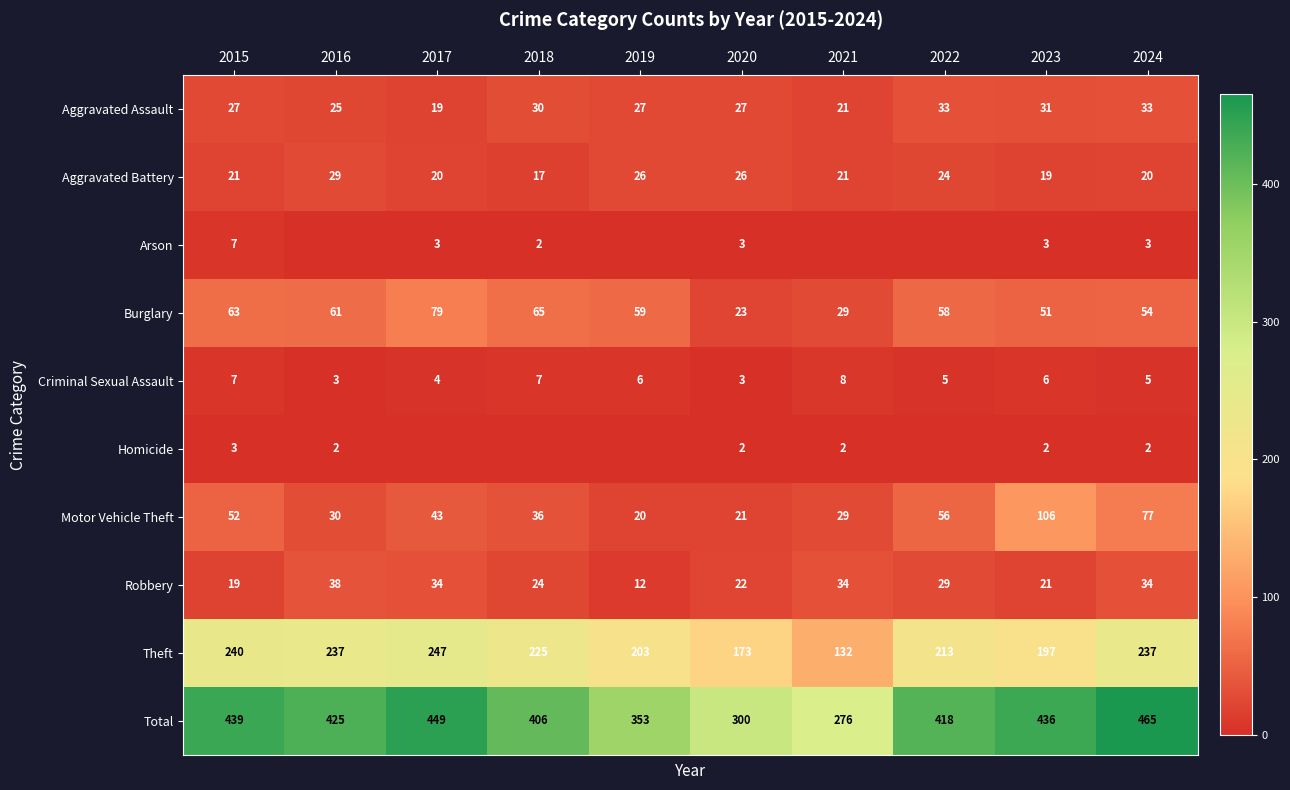

At which label does Burglary first exceed 59?

2015